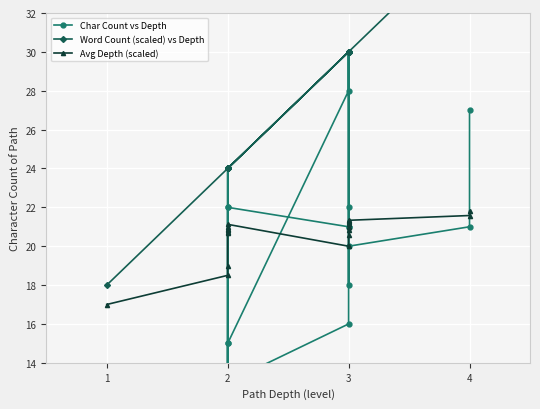

True or false: Word Count (scaled) vs Depth and Avg Depth (scaled) cross at least once.

False